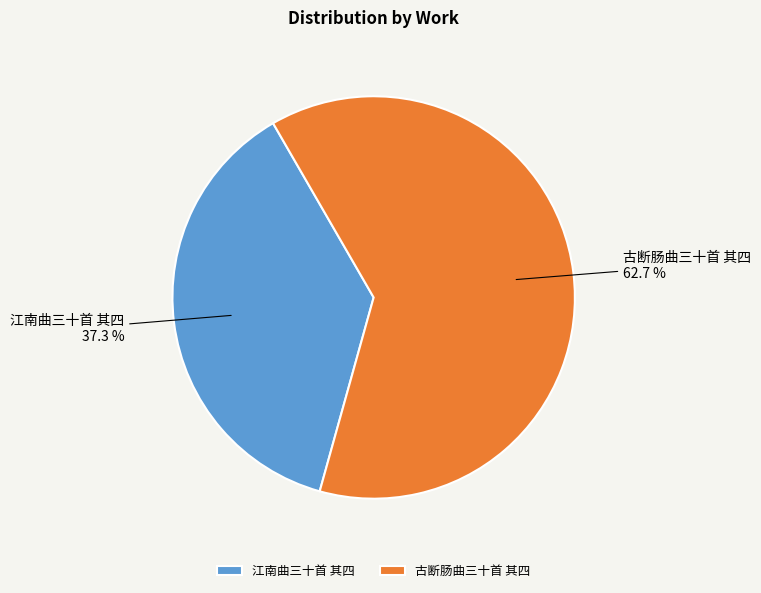

To the nearest percent, what is the difference between the largest and smallest slice percentages?

25%